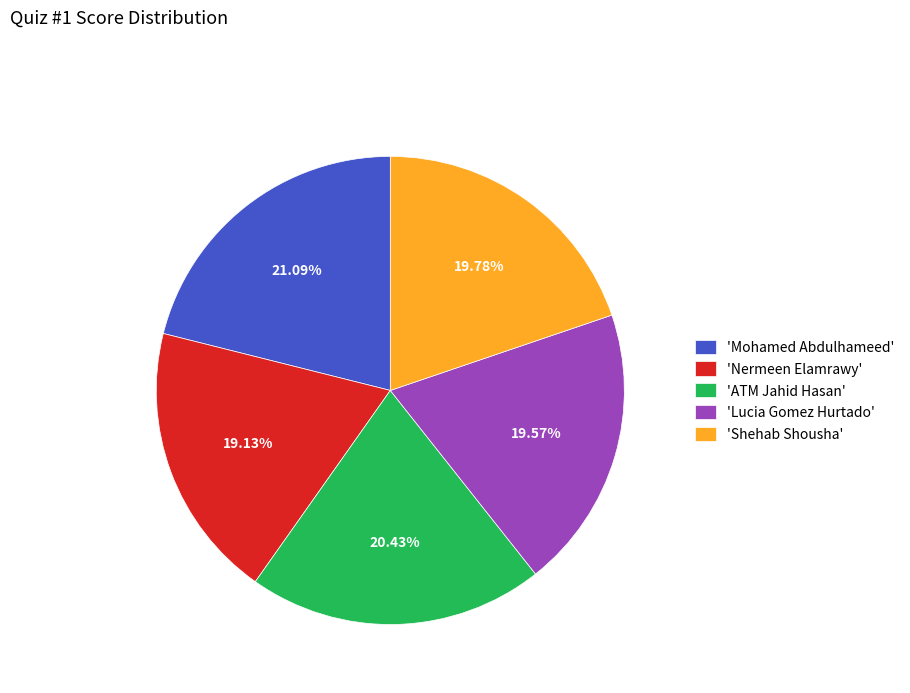

Is there any slice that represents more than half of the pie?

No